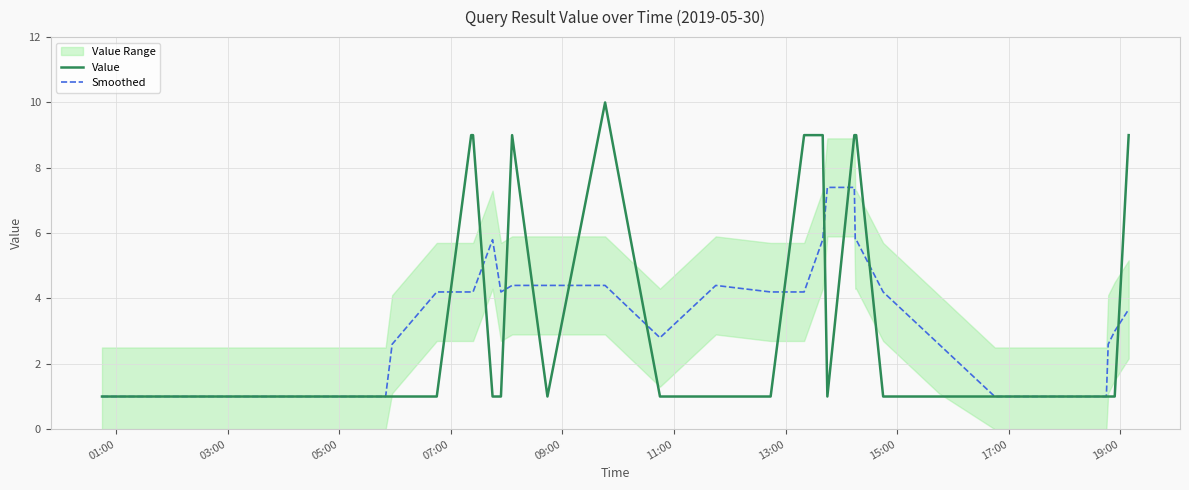

How many Value values are between 1 and 9?

39